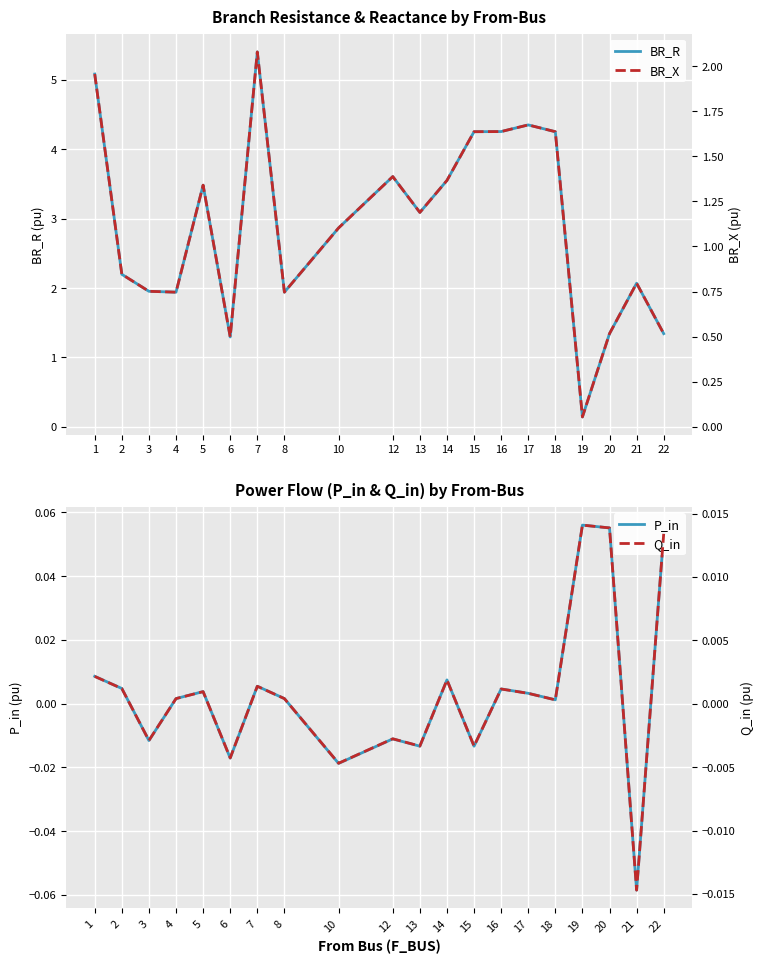

What is the total value across all series at 20?

1.9